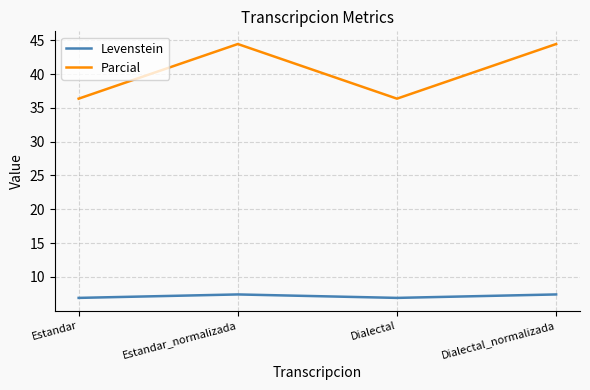

True or false: Parcial and Levenstein cross at least once.

False